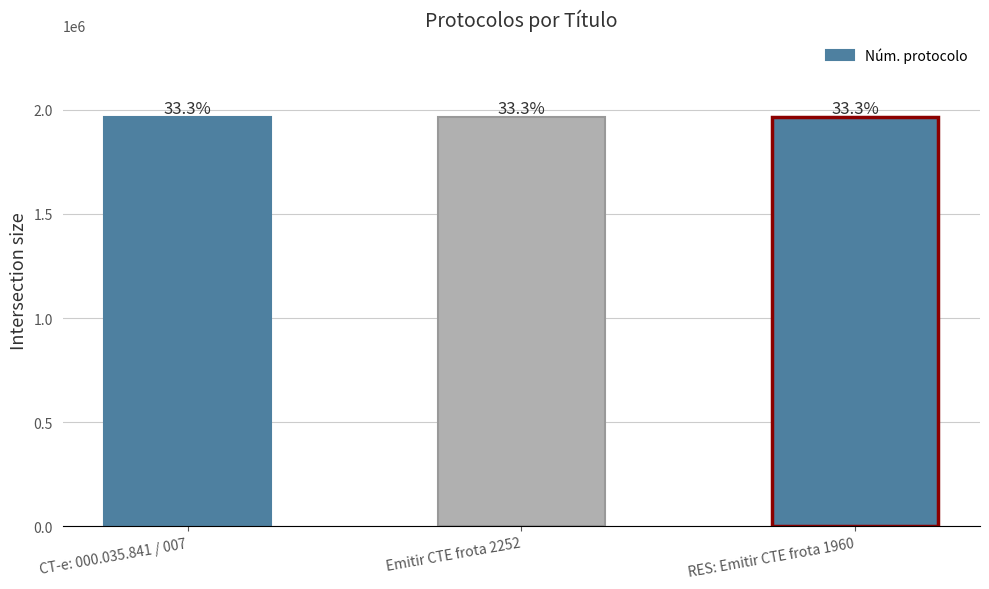

Are the bars horizontal?

No